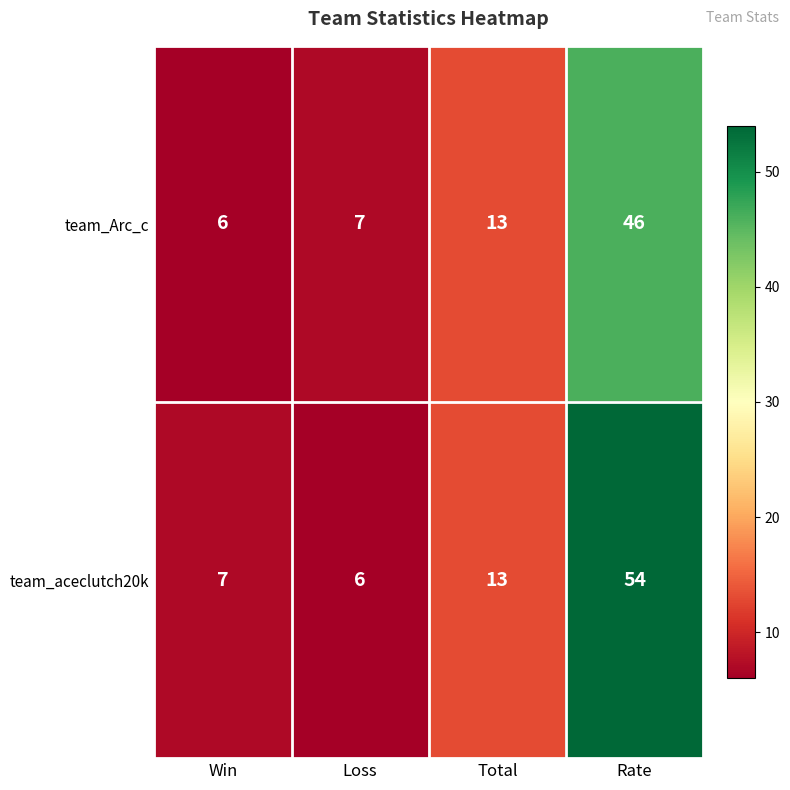

Which series has the largest range (max minus min)?

team_aceclutch20k